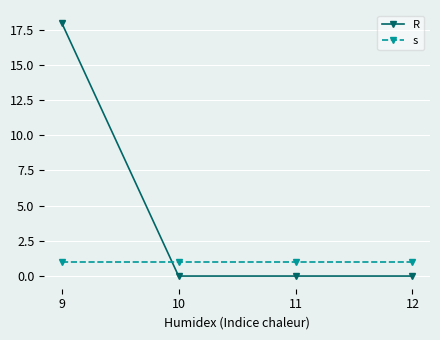

What is the maximum value for R?

18